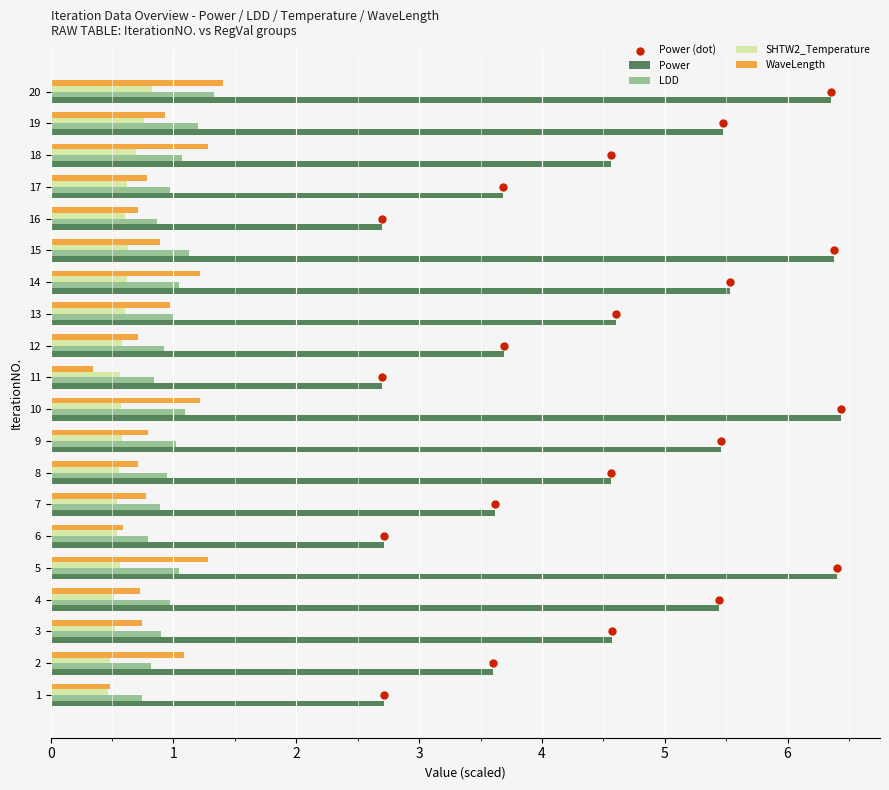

Is the value of WaveLength at 13 greater than the value of SHTW2_Temperature at 12?

Yes